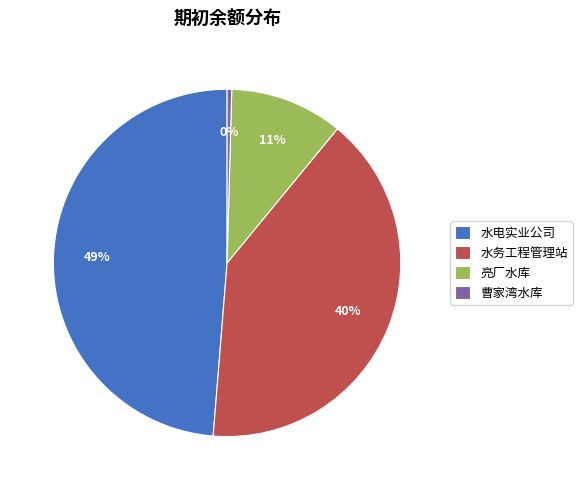

True or false: 水电实业公司 accounts for 37% of the total.

False